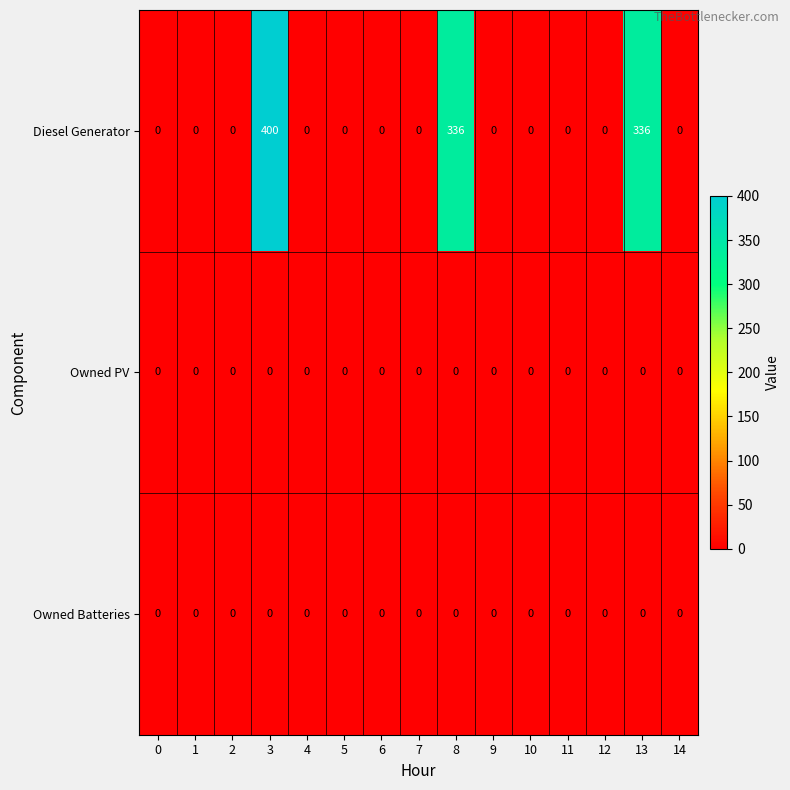

Which series has the largest range (max minus min)?

Diesel Generator